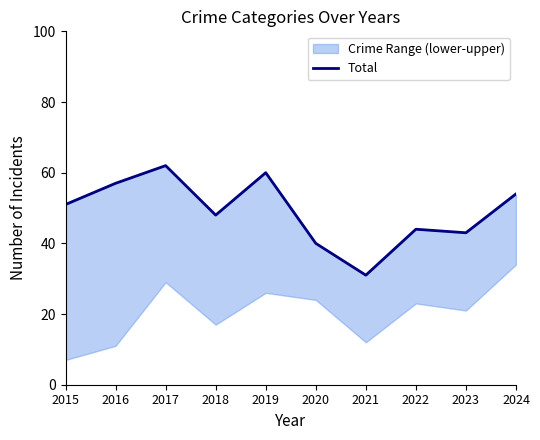

Approximately how many times larger is the value at 2017 compared to 2022?

1.4